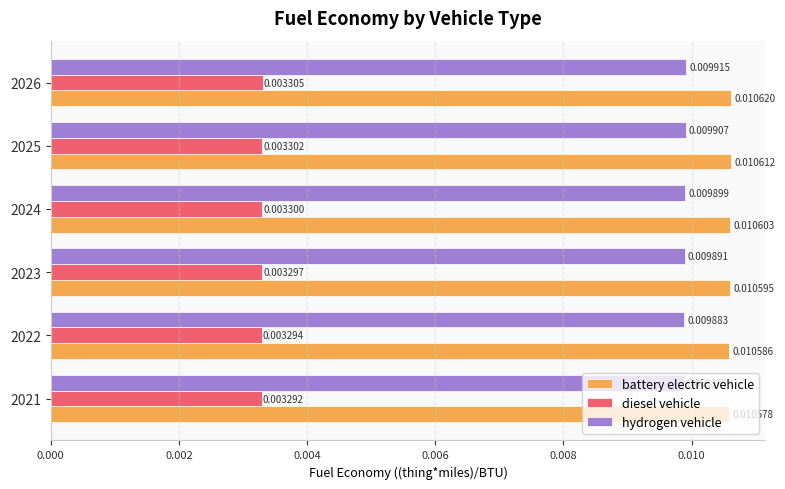

Which series has the largest total across all categories?

battery electric vehicle